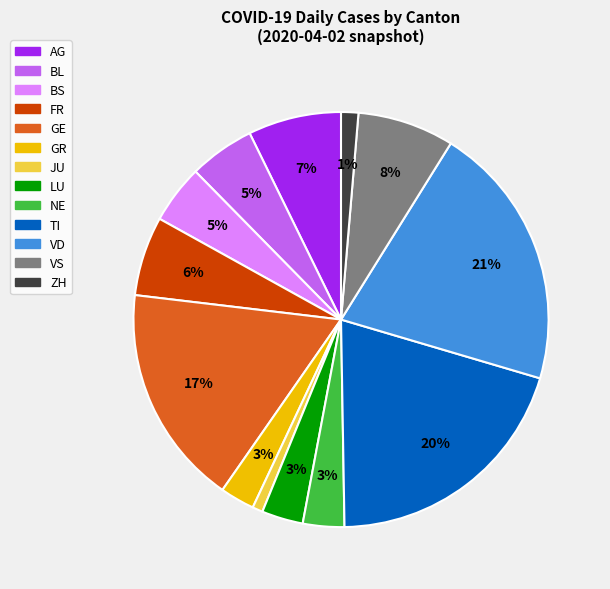

True or false: NE accounts for 3% of the total.

True